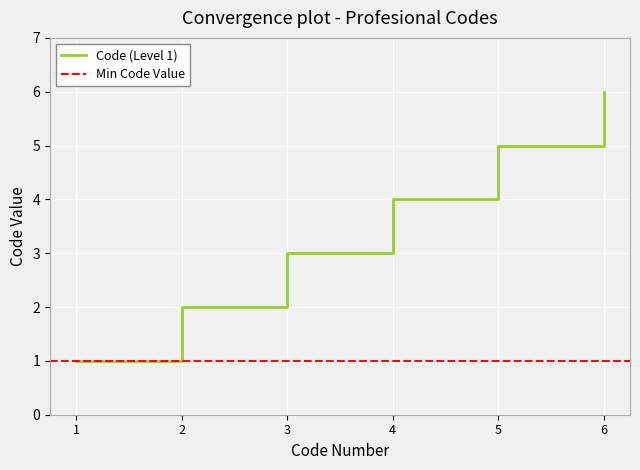

Reading left to right, transcribe all the data shown in this chart.

1	2	3	4	5	6